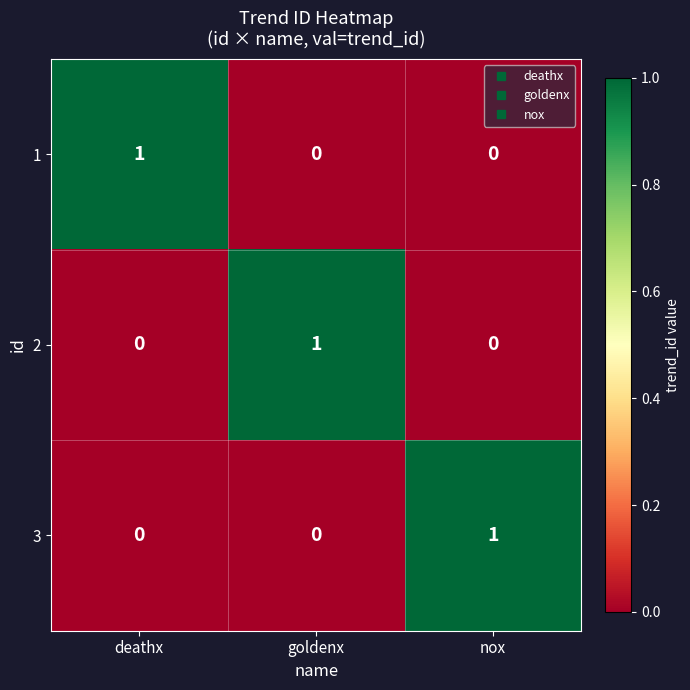

Is the value of 3 at nox greater than the value of 1 at goldenx?

Yes